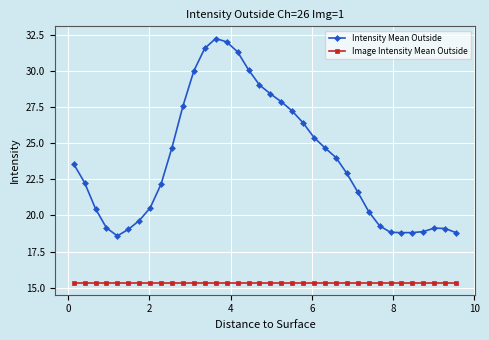

What is the sum of all Intensity Mean Outside values?

854.1